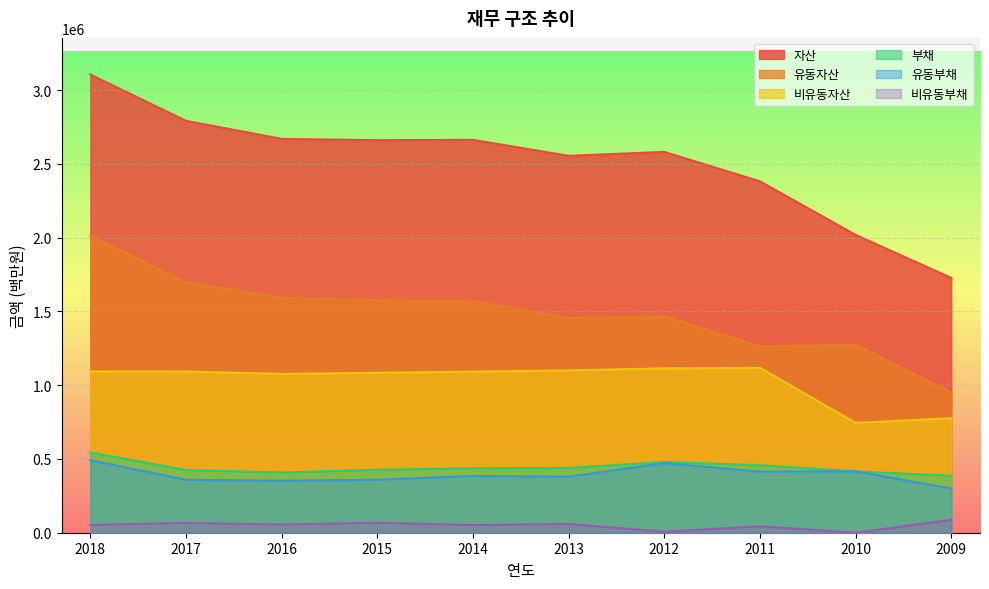

Where is 자산 nearest to the value 2415908?

2011